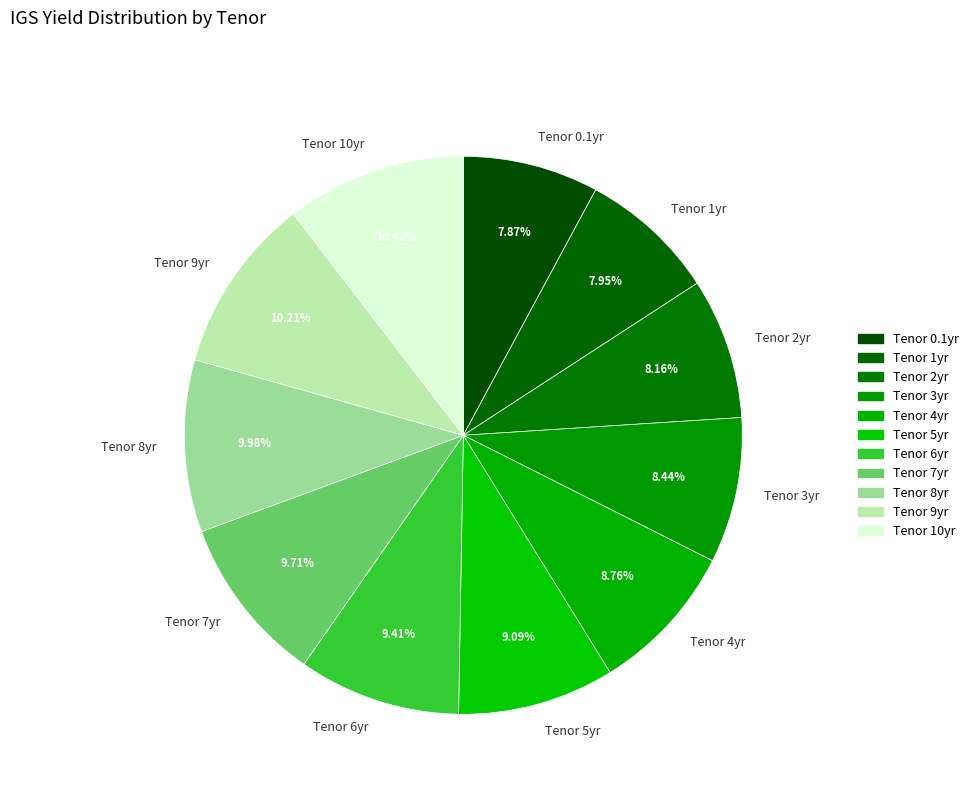

Is there any slice that represents more than half of the pie?

No